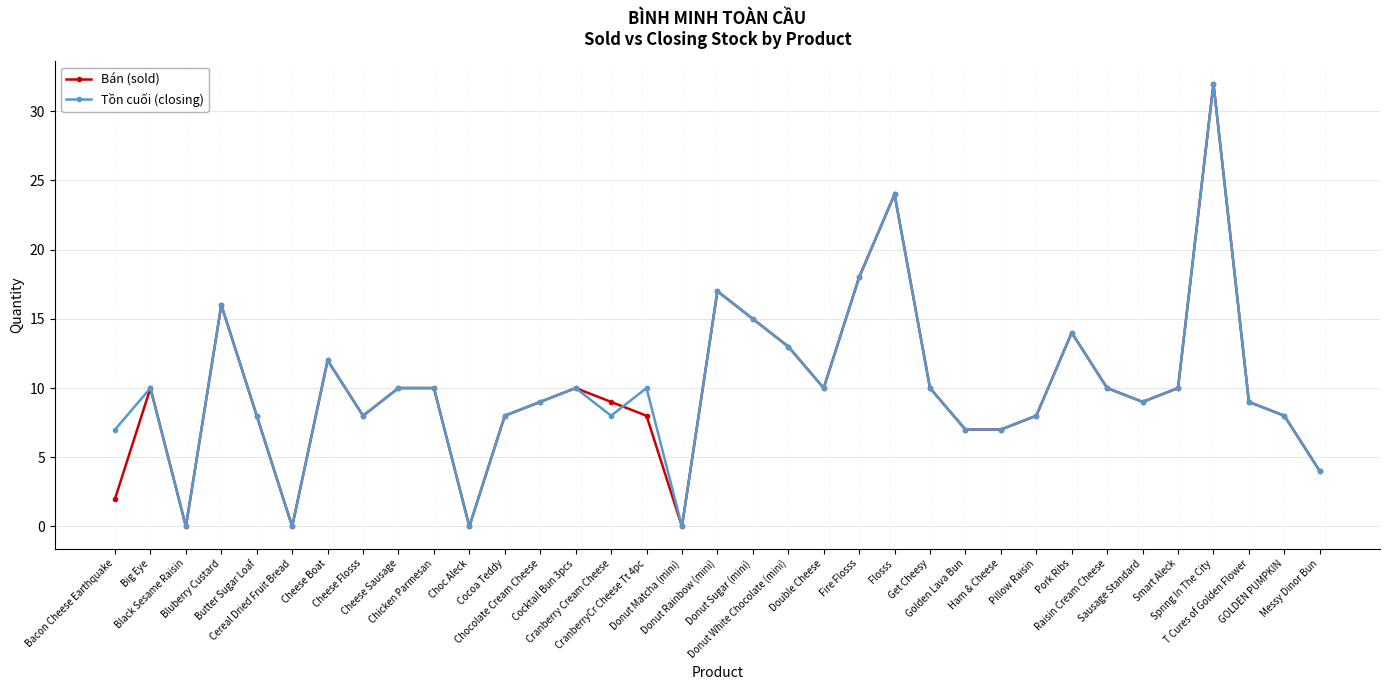

Reading right to left, what are all the values shown in this chart?

Bán (sold): Messy Dinor Bun=4	GOLDEN PUMPKIN=8	T Cures of Golden Flower=9	Spring In The City=32	Smart Aleck=10	Sausage Standard=9	Raisin Cream Cheese=10	Pork Ribs=14	Pillow Raisin=8	Ham & Cheese=7	Golden Lava Bun=7	Get Cheesy=10	Flosss=24	Fire Flosss=18	Double Cheese=10	Donut White Chocolate (mini)=13	Donut Sugar (mini)=15	Donut Rainbow (mini)=17	Donut Matcha (mini)=0	CranberryCr Cheese Tt 4pc=8	Cranberry Cream Cheese=9	Cocktail Bun 3pcs=10	Chocolate Cream Cheese=9	Cocoa Teddy=8	Choc Aleck=0	Chicken Parmesan=10	Cheese Sausage=10	Cheese Flosss=8	Cheese Boat=12	Cereal Dried Fruit Bread=0	Butter Sugar Loaf=8	Bluberry Custard=16	Black Sesame Raisin=0	Big Eye=10	Bacon Cheese Earthquake=2
Tồn cuối (closing): Messy Dinor Bun=4	GOLDEN PUMPKIN=8	T Cures of Golden Flower=9	Spring In The City=32	Smart Aleck=10	Sausage Standard=9	Raisin Cream Cheese=10	Pork Ribs=14	Pillow Raisin=8	Ham & Cheese=7	Golden Lava Bun=7	Get Cheesy=10	Flosss=24	Fire Flosss=18	Double Cheese=10	Donut White Chocolate (mini)=13	Donut Sugar (mini)=15	Donut Rainbow (mini)=17	Donut Matcha (mini)=0	CranberryCr Cheese Tt 4pc=10	Cranberry Cream Cheese=8	Cocktail Bun 3pcs=10	Chocolate Cream Cheese=9	Cocoa Teddy=8	Choc Aleck=0	Chicken Parmesan=10	Cheese Sausage=10	Cheese Flosss=8	Cheese Boat=12	Cereal Dried Fruit Bread=0	Butter Sugar Loaf=8	Bluberry Custard=16	Black Sesame Raisin=0	Big Eye=10	Bacon Cheese Earthquake=7